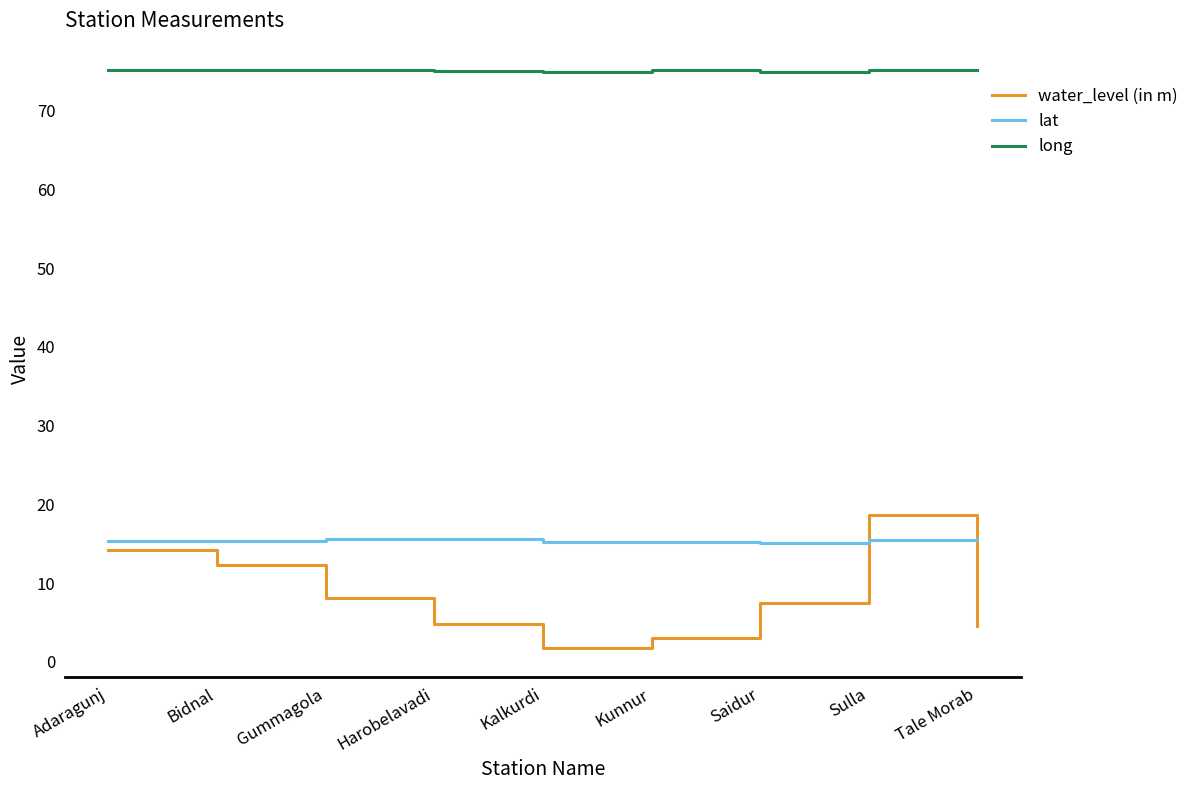

What value does the long series have at Kunnur?

75.1